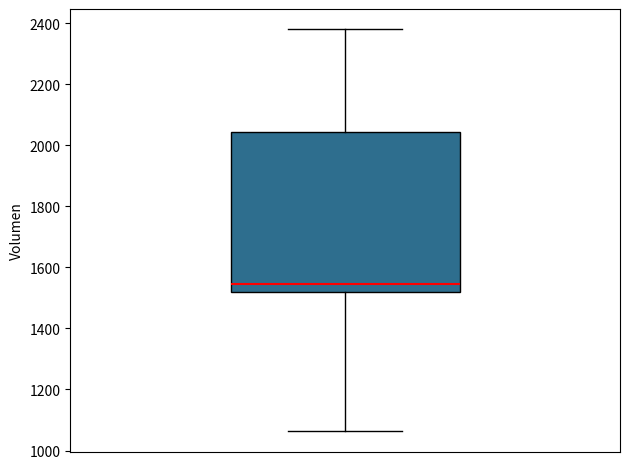

Where is the lower edge of the box on the y-axis? The values are not printed on the chart, so give them approximately, as read against the axis.

1520